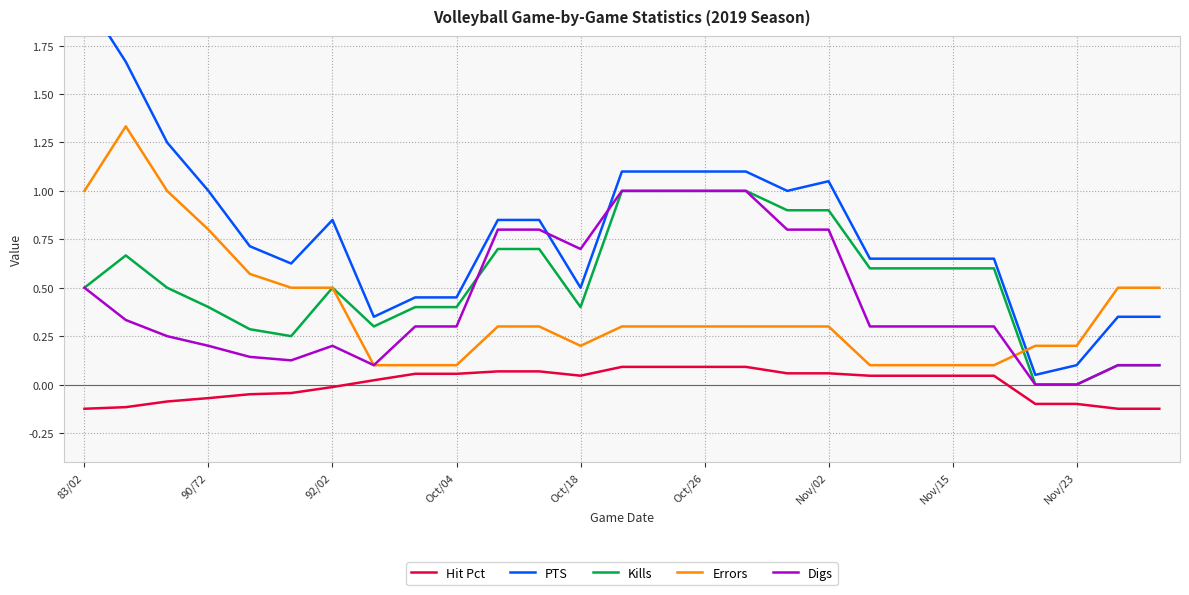

Is it true that Digs equals 0.7 at Oct/18?

True